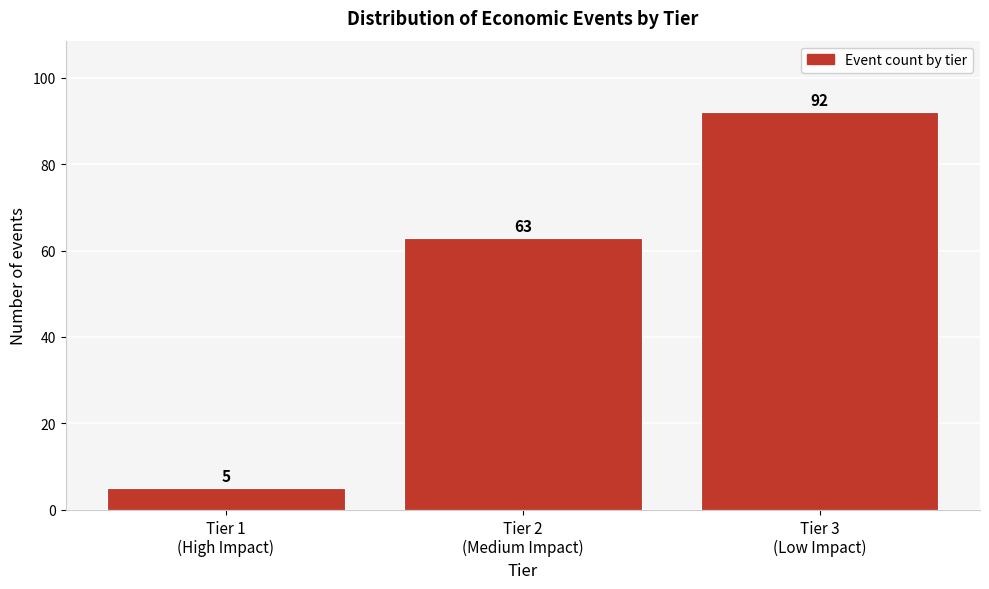

Reading left to right, transcribe all the data shown in this chart.

5	63	92